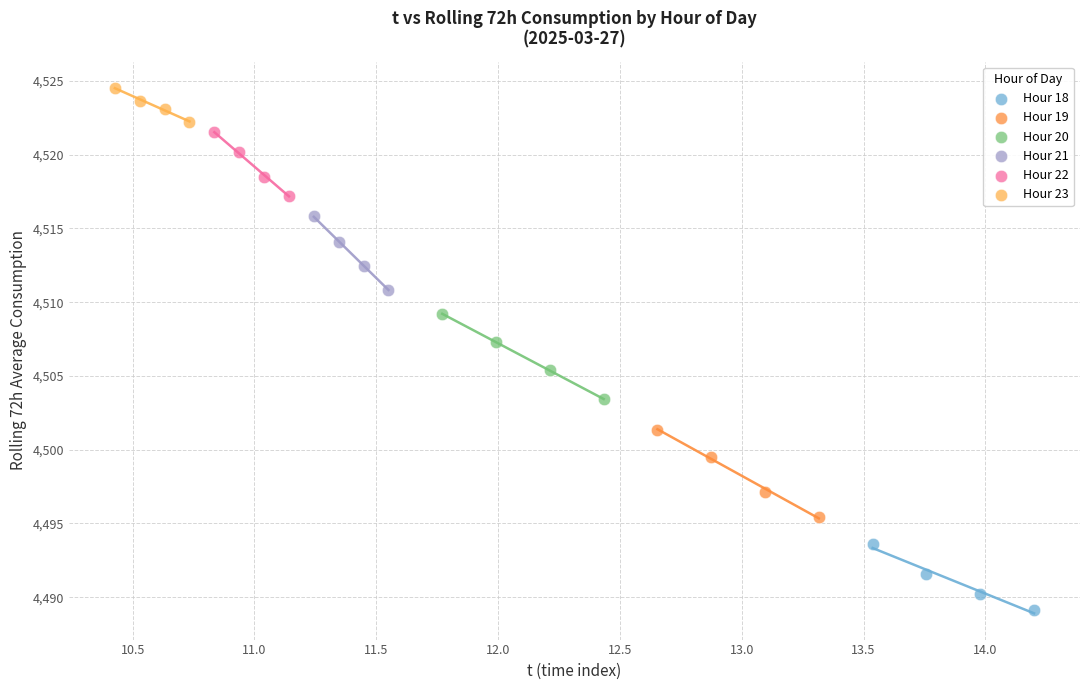

Which series reaches the maximum Y coordinate?

Hour 23